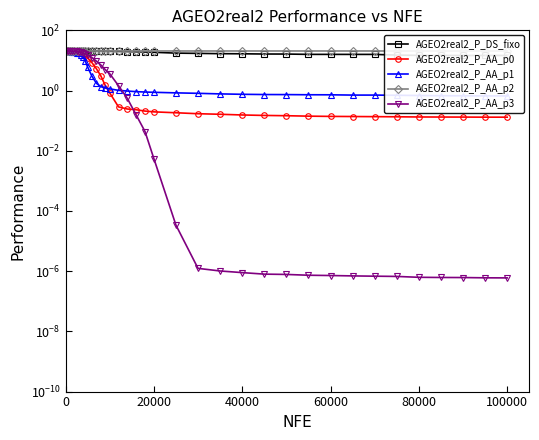

What is the value of the AGEO2real2_P_AA_p1 point at the 36th from the left?

0.7